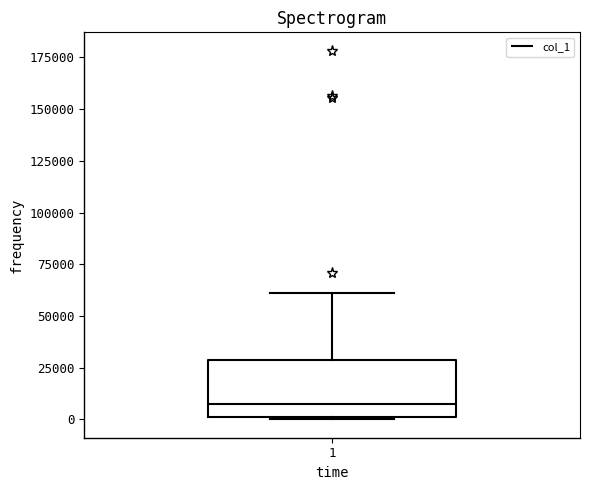

Transcribe this box plot: give where the median line is, the range the box spans, and where the two whiskers end, as read against the y-axis. The values are not printed on the chart, so give them approximately, as read against the axis.

median 10000, box 0 to 30000, whiskers 0 to 60000